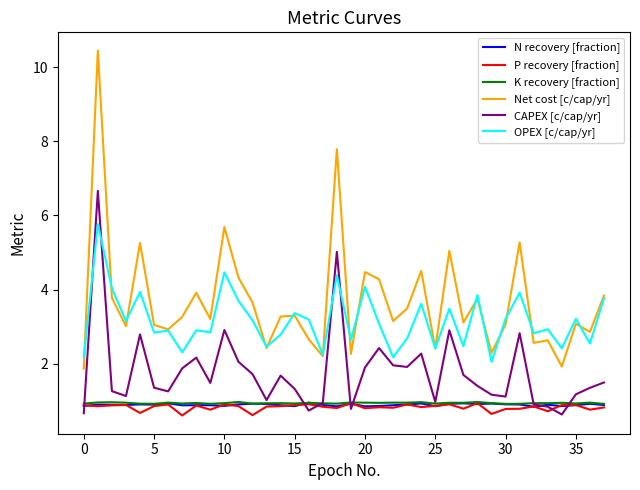

True or false: CAPEX [c/cap/yr] and Net cost [c/cap/yr] cross at least once.

False